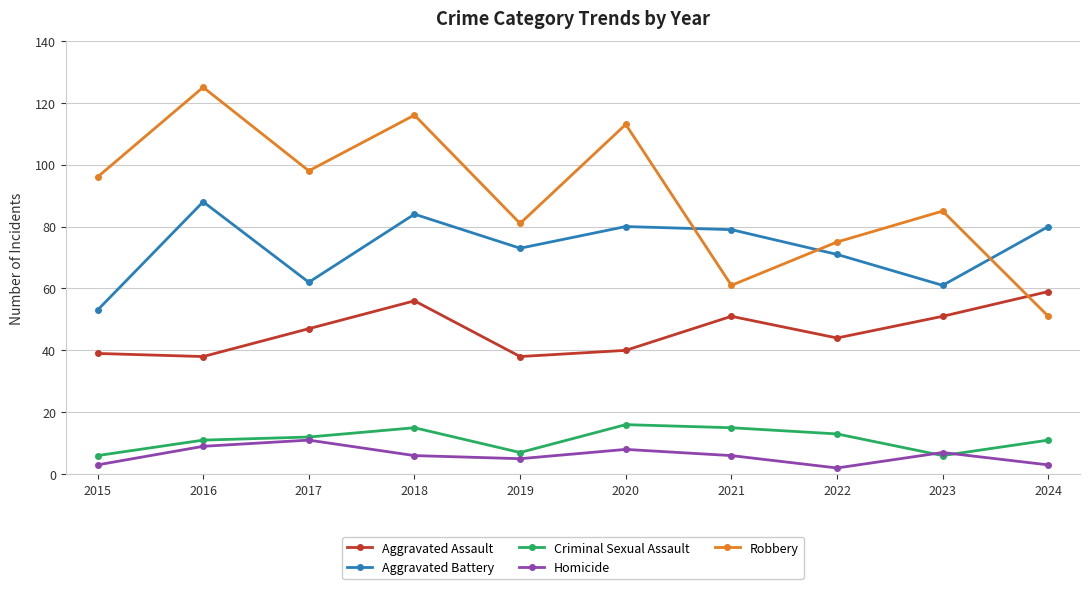

How many interior local valleys does the Homicide series have?

2